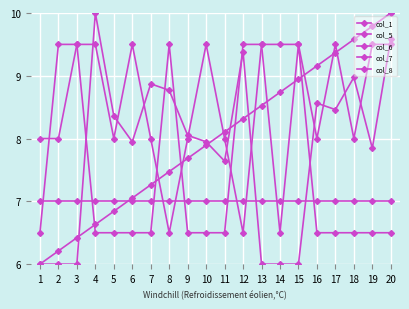

What is the difference between the highest and lowest values at 11?

1.6